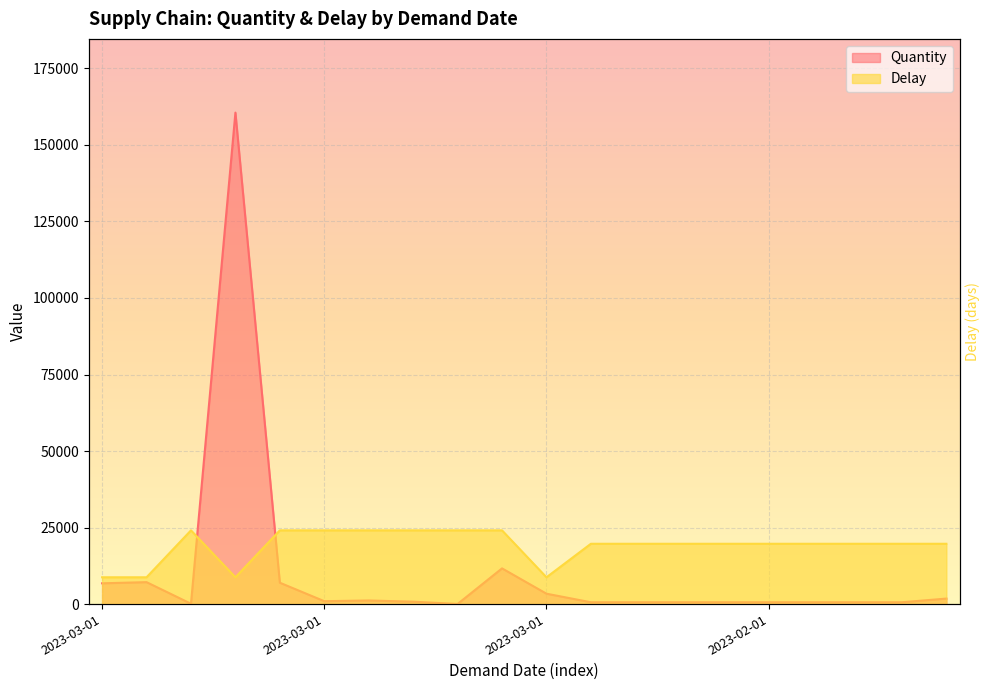

In Quantity, how many points are higher than both neighbors (excluding endpoints)?

4